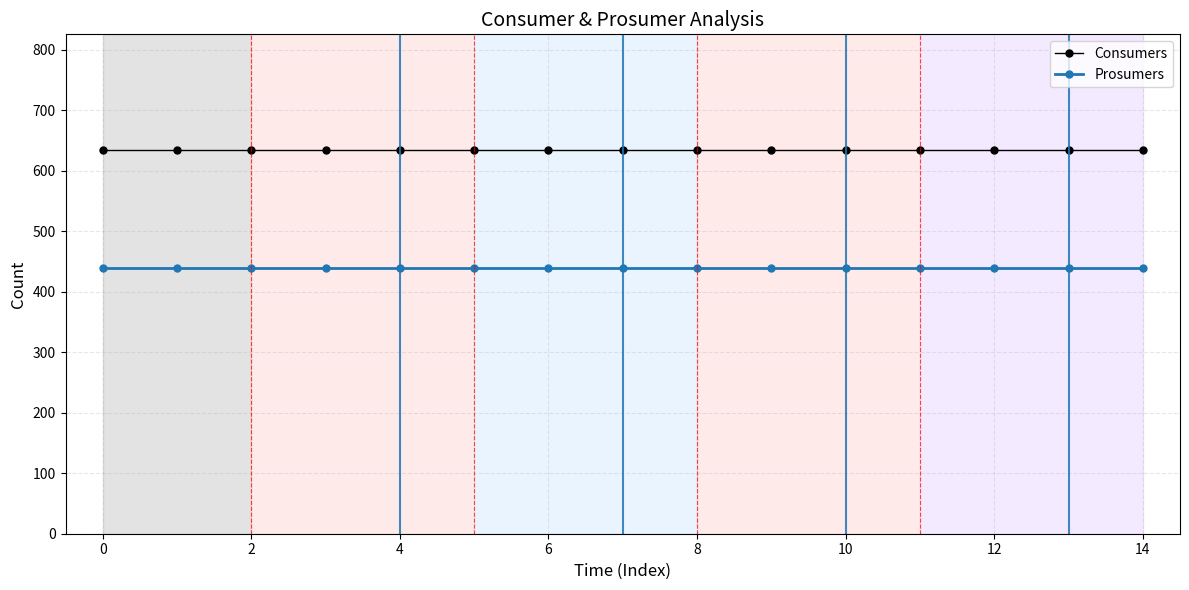

What is the greatest value displayed?

635